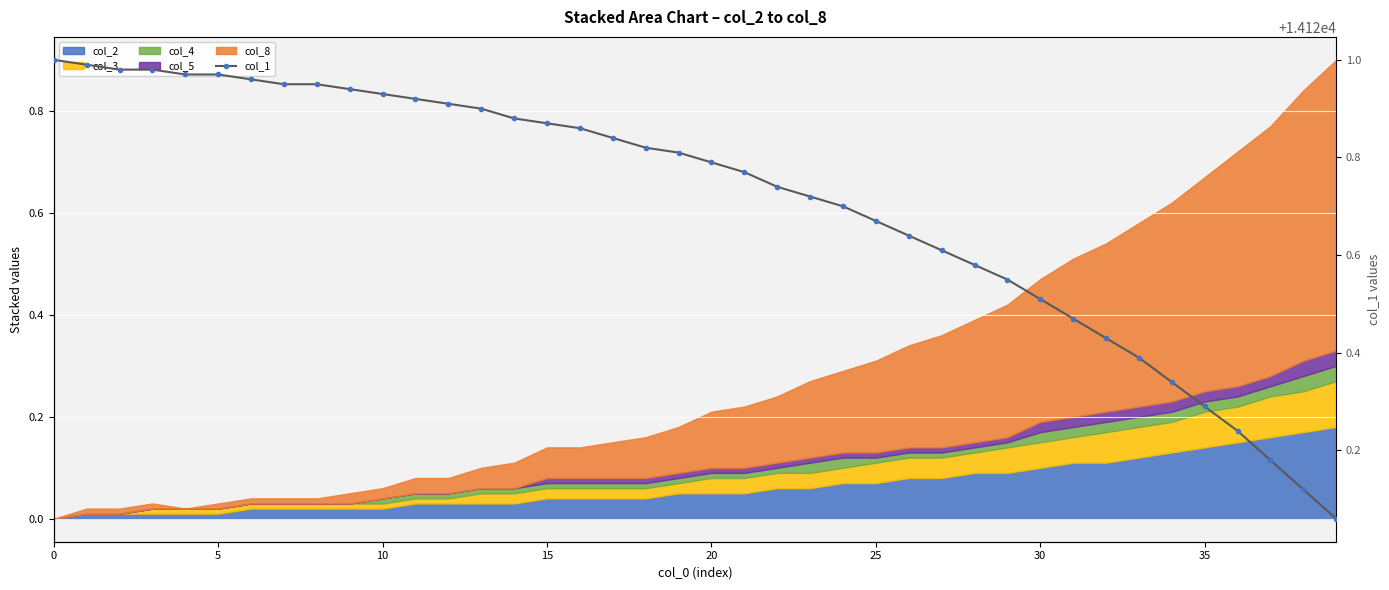

What is the value of the 20th point from the left?

14120.8